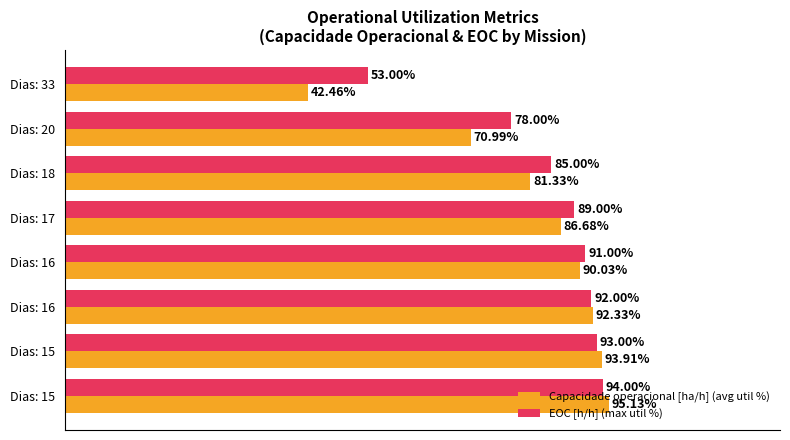

Which series has the largest total across all categories?

EOC [h/h] (max util %)